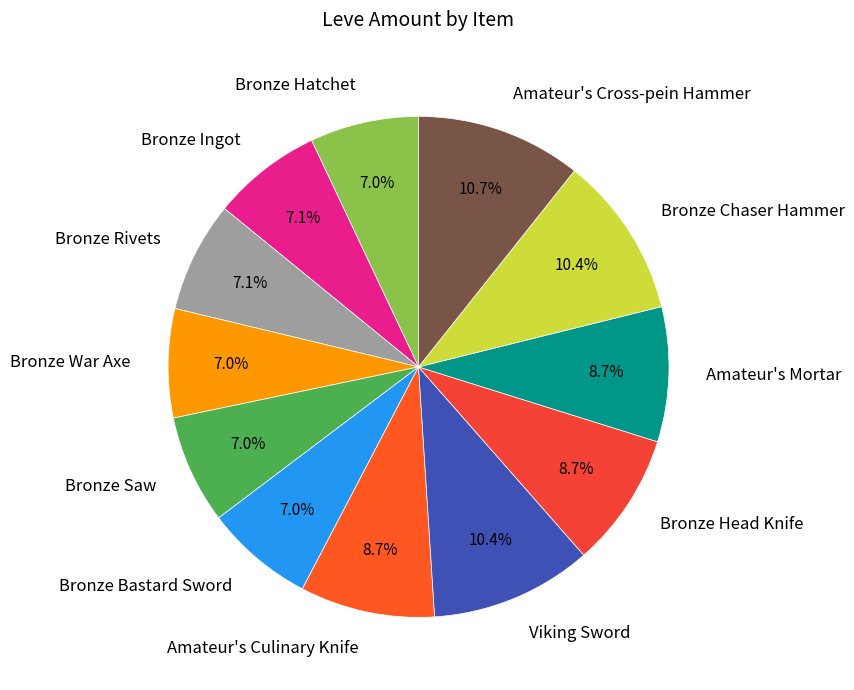

What is the ratio of the value at Bronze Ingot to the value at Amateur's Mortar?

0.8